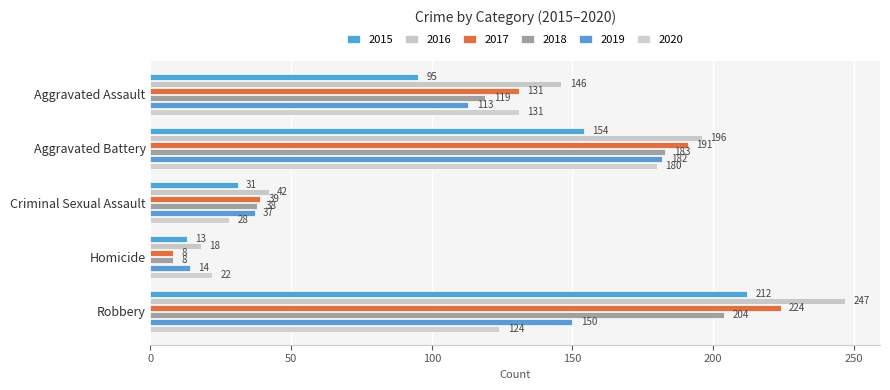

Which series has the widest spread of values?

2016